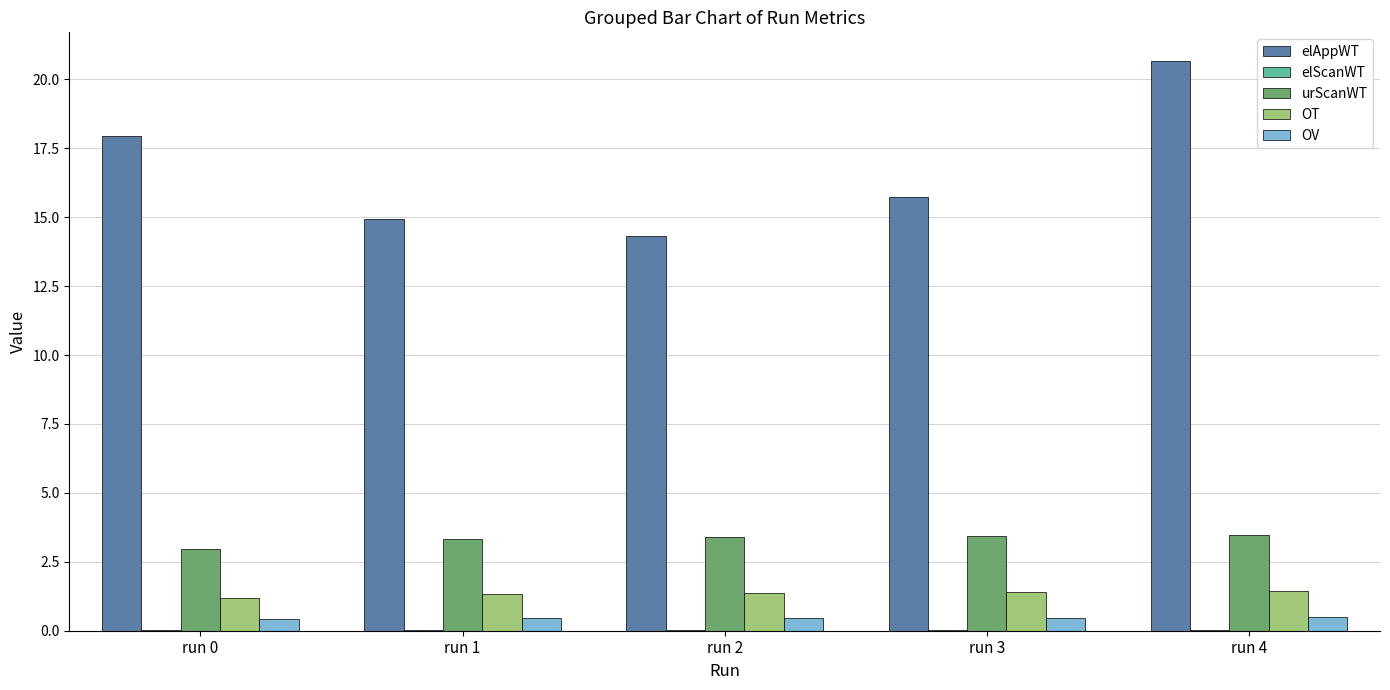

What is the total value across all series at run 1?

20.1